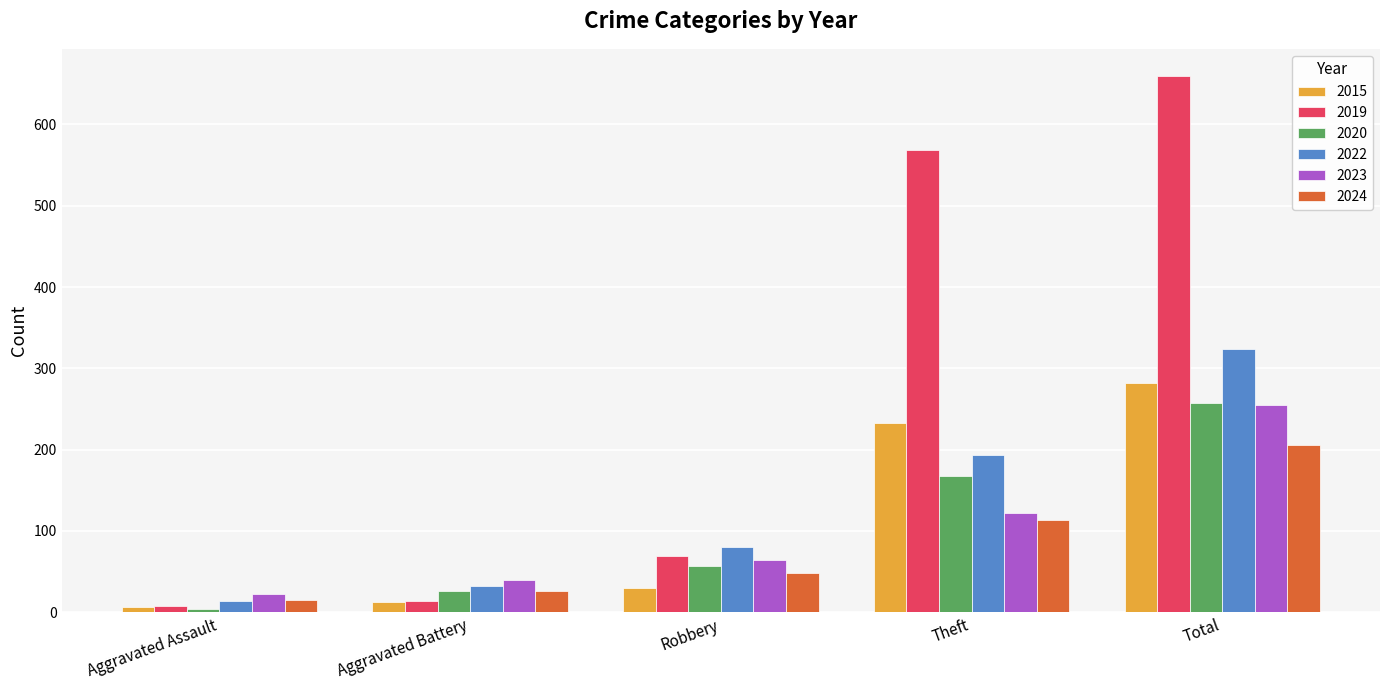

What is the total value across all series at Theft?

1398